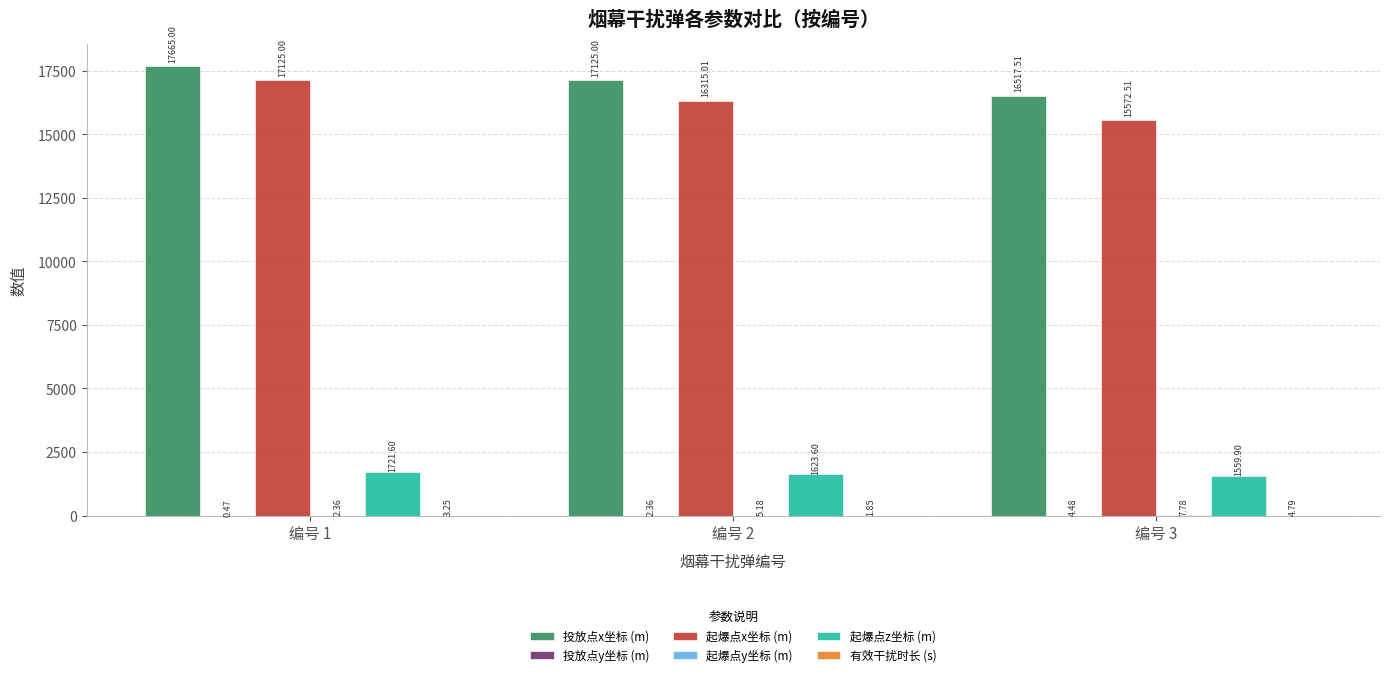

How many data points does each series have?

3